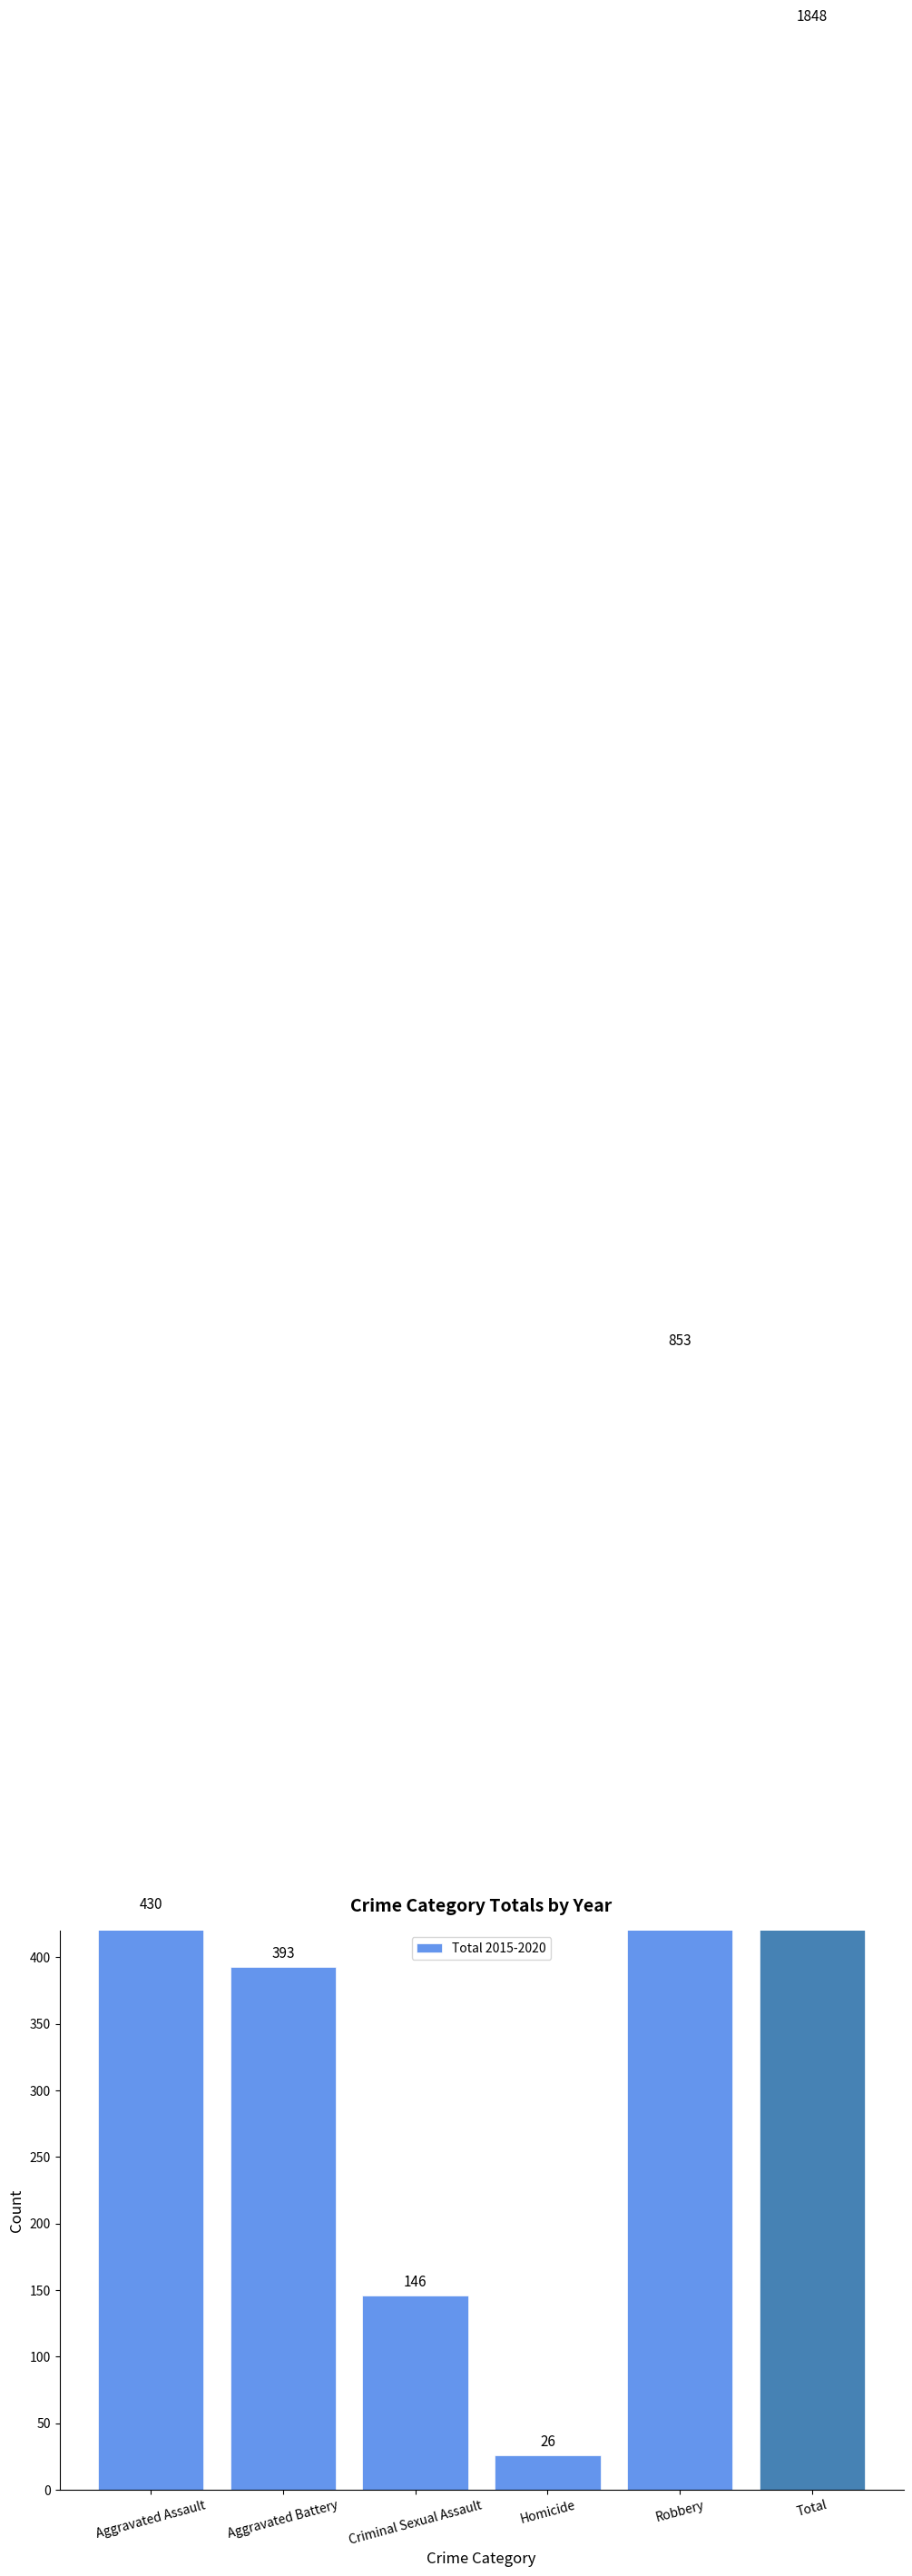

At which label does the data first exceed 430?

Robbery